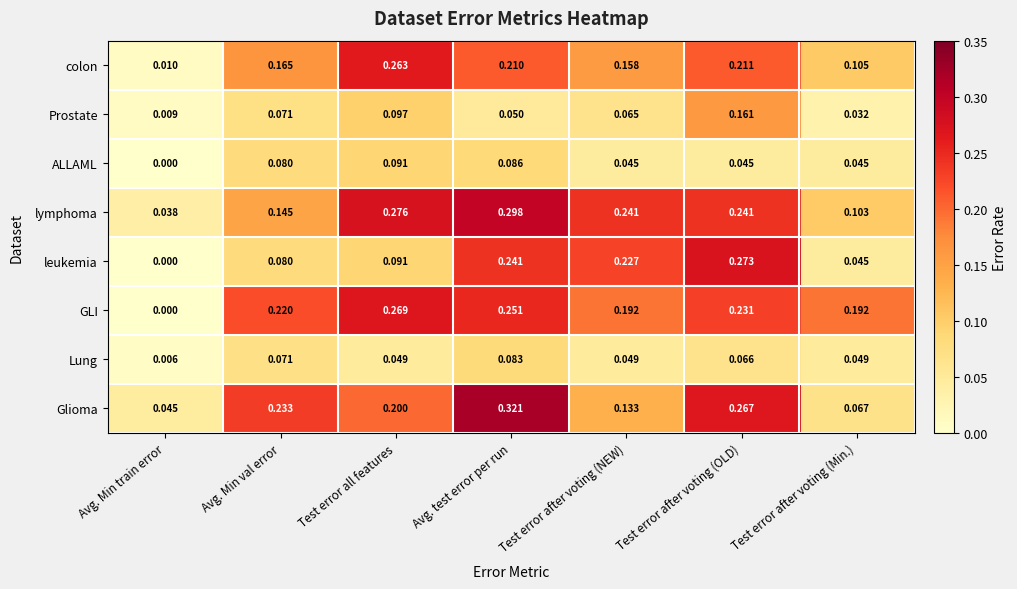

Is the value of Prostate at Test error after voting (NEW) greater than the value of Lung at Test error all features?

Yes